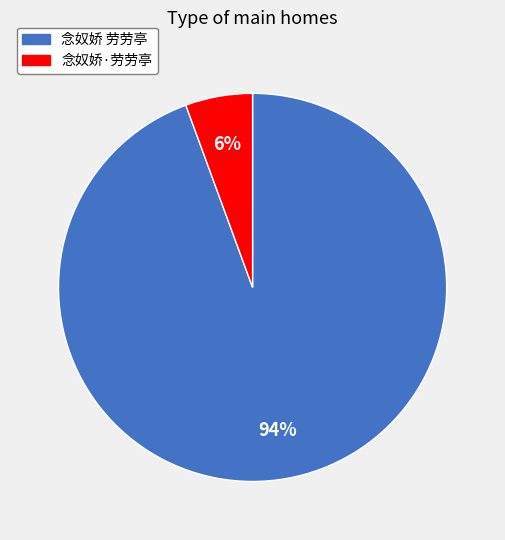

Is the sum of 念奴娇 劳劳亭 and 念奴娇·劳劳亭 greater than half?

Yes